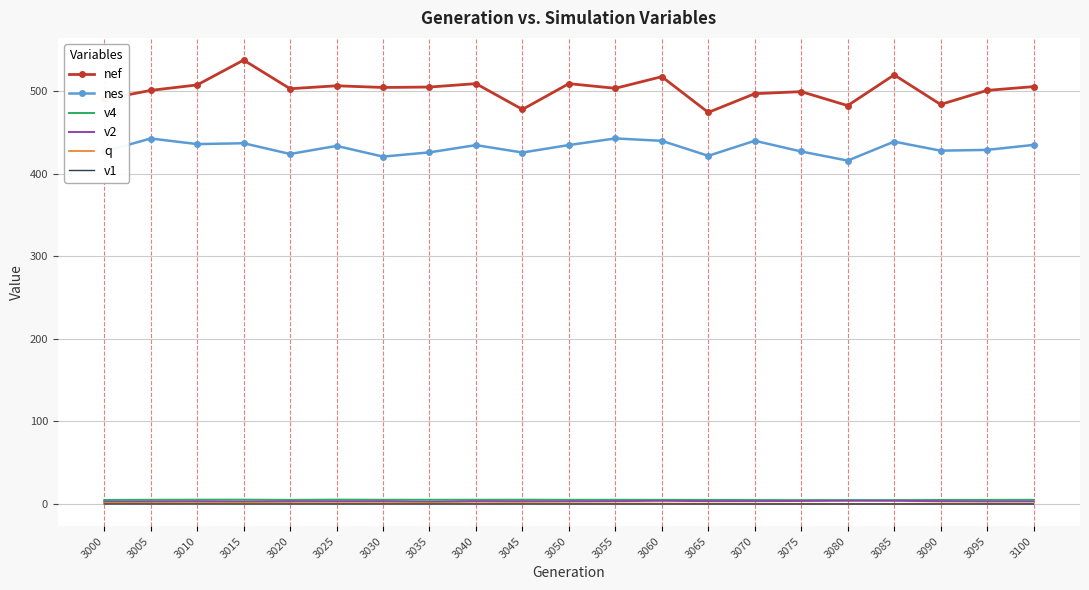

Is it true that nef equals 895.3 at 3055?

False